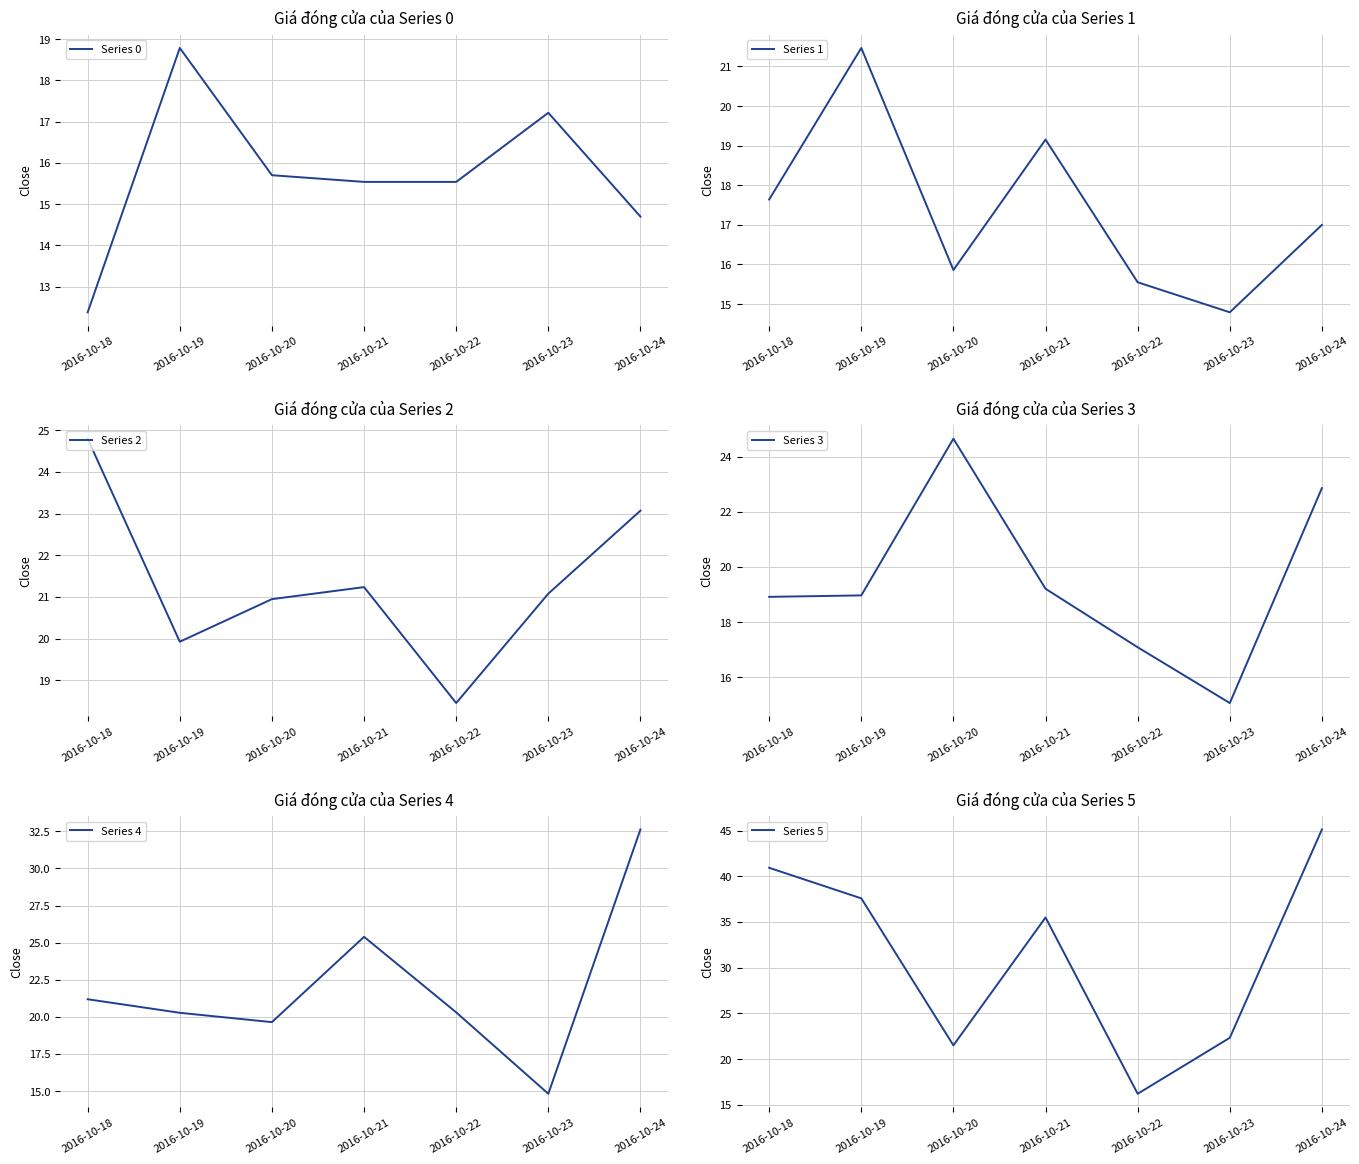

In Series 5, how many points are lower than both neighbors (excluding endpoints)?

2